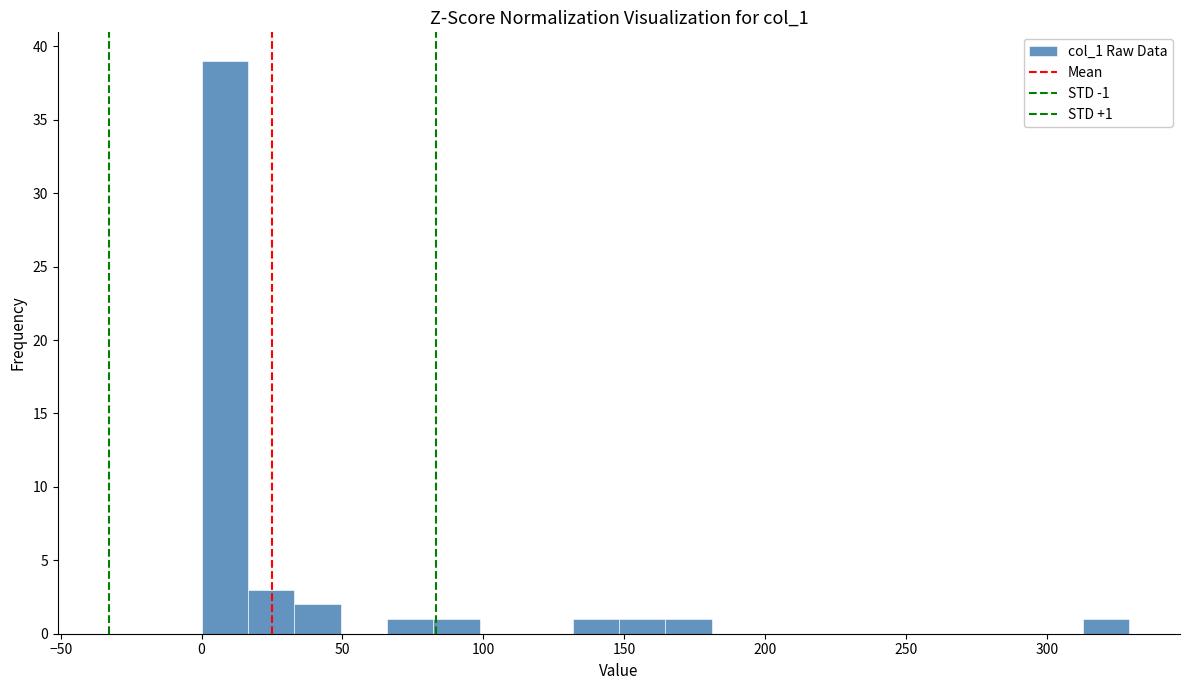

Read against the x-axis, roughly where is the centre of the tallest bar?

10